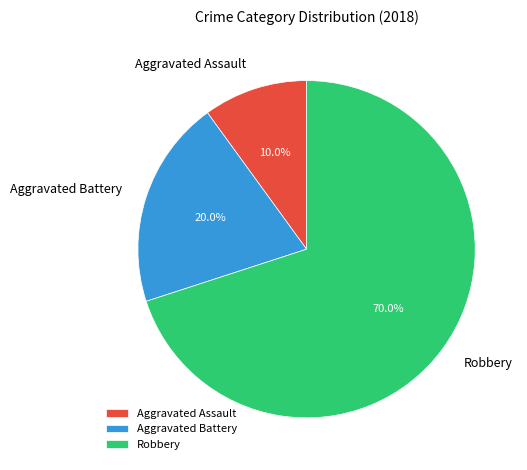

How many segments does this pie chart have?

3